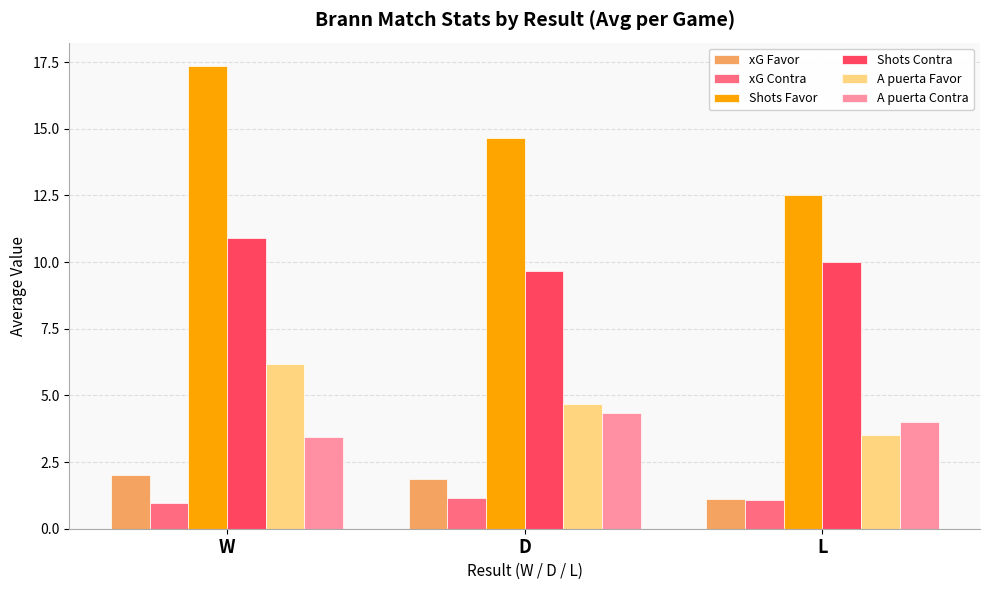

What is the label of the 3rd bar from the right?

W